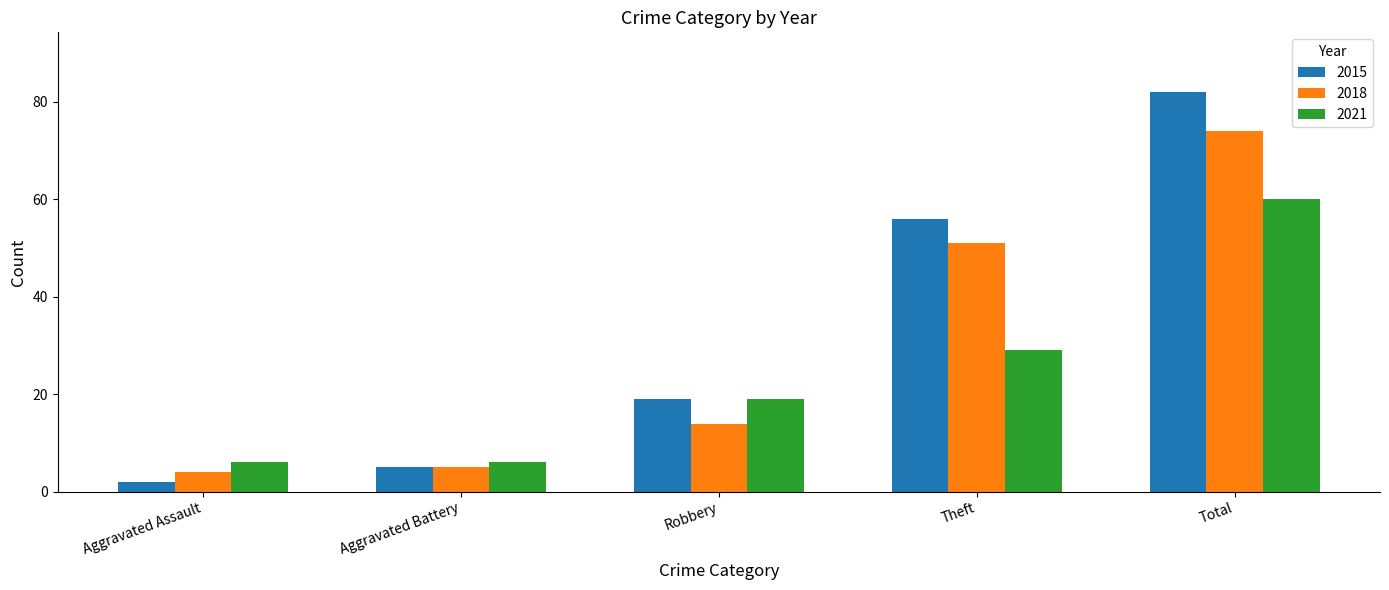

Reading right to left, extract all data points from this chart.

2015: 82	56	19	5	2
2018: 74	51	14	5	4
2021: 60	29	19	6	6